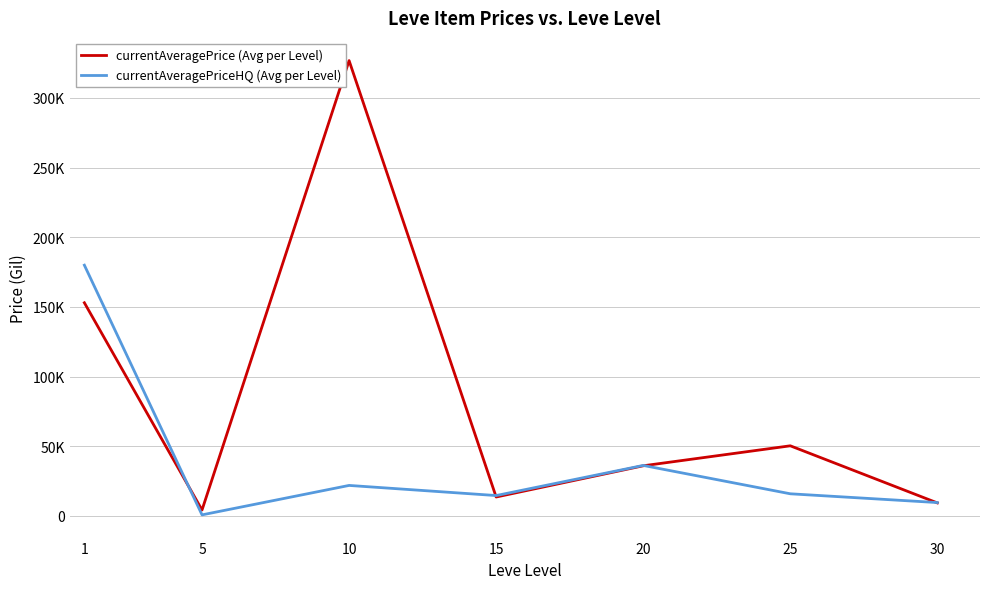

What are all the series names shown in the legend?

currentAveragePrice (Avg per Level), currentAveragePriceHQ (Avg per Level)